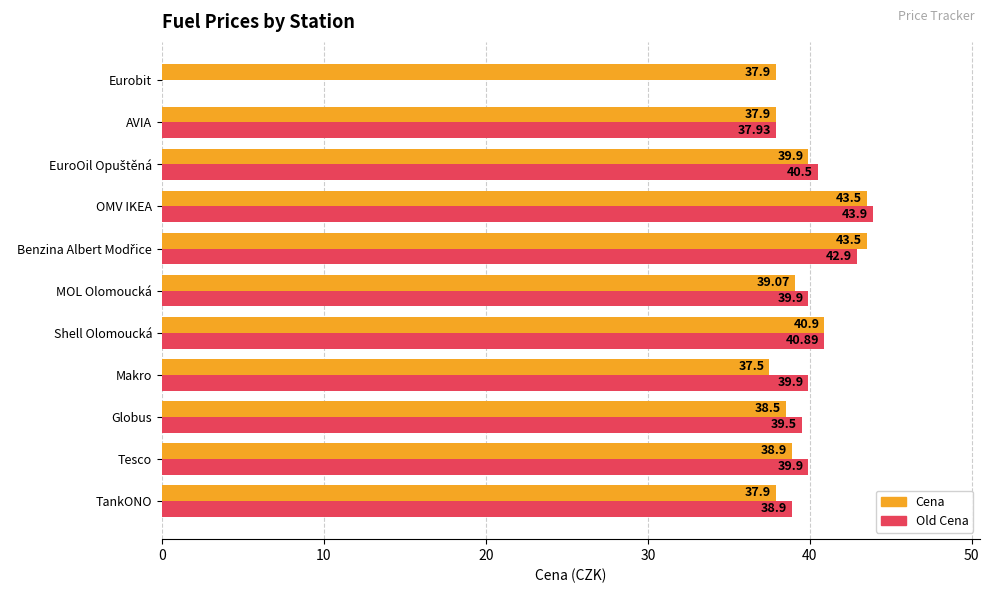

What is the sum of all Cena values?

435.5